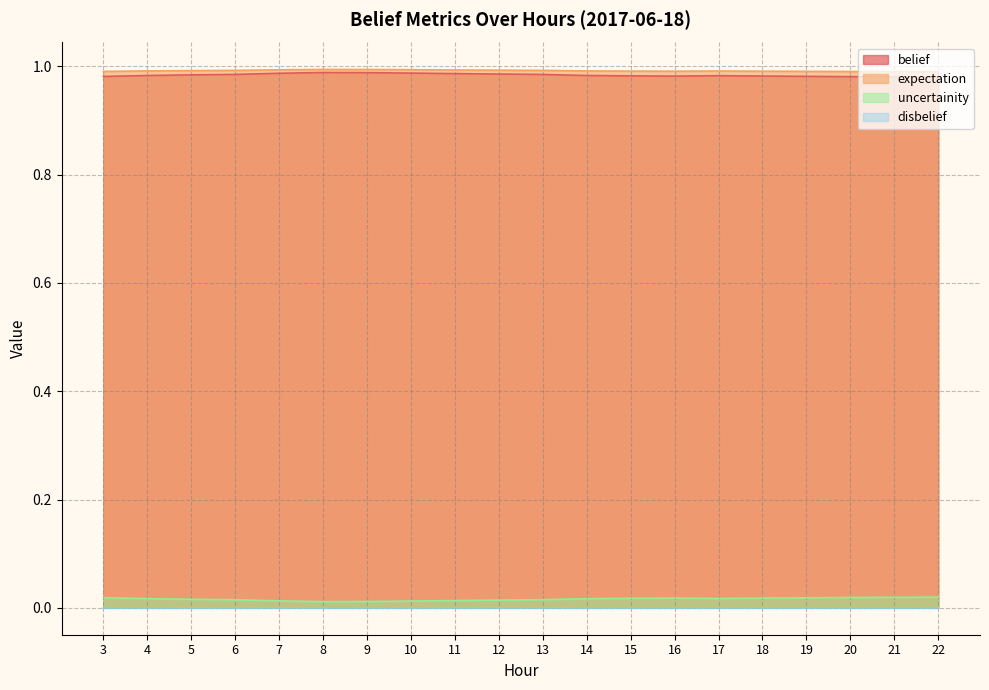

Is it true that expectation equals 1.0 at 21?

True